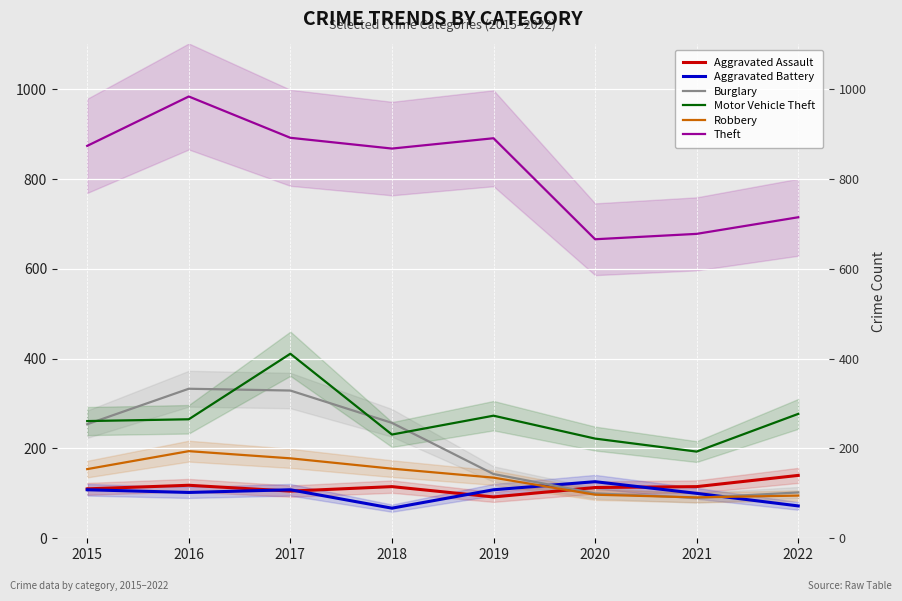

At how many categories does at least one series exceed 699?

6